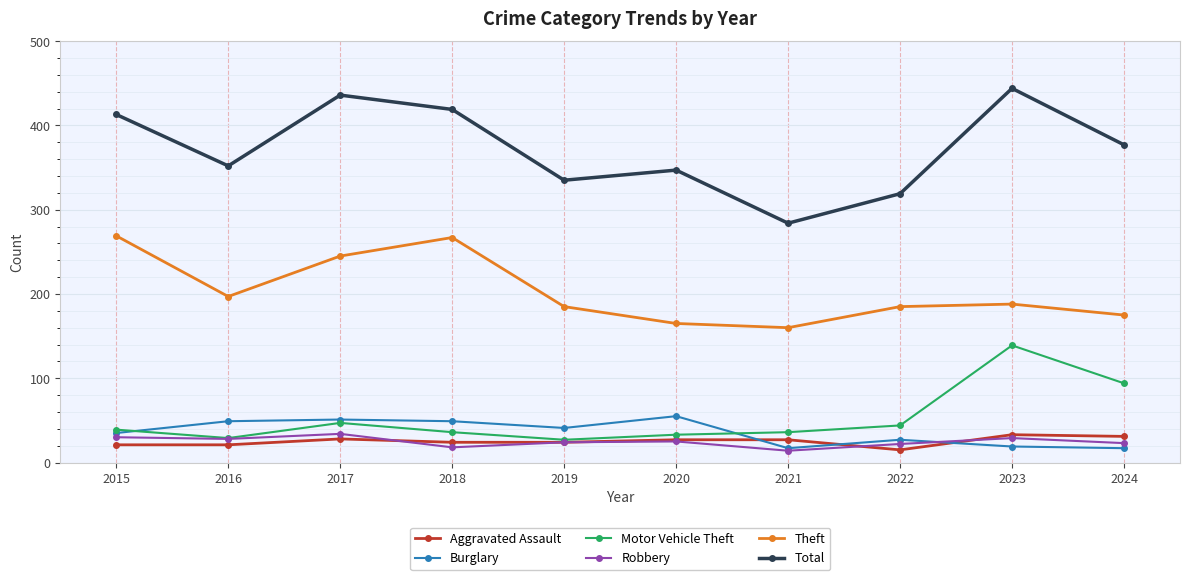

What is the smallest value displayed?

14